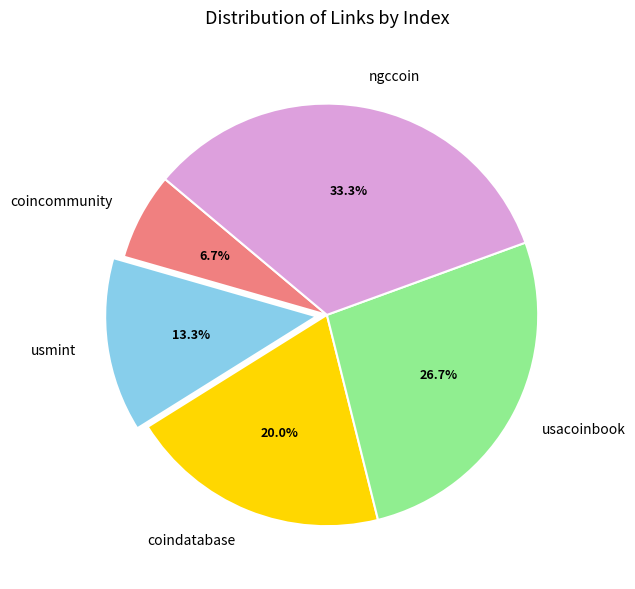

Is the sum of ngccoin and coincommunity greater than half?

No